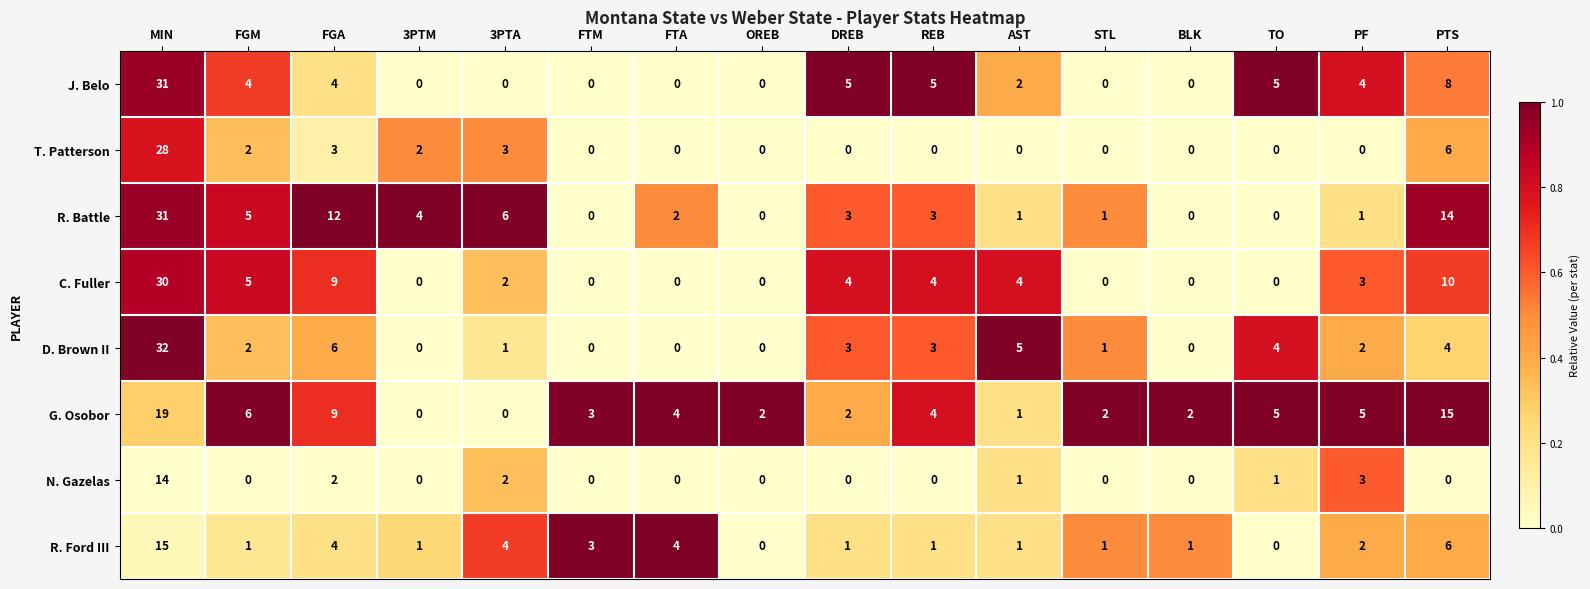

What is the difference between the maximum and minimum values in the G. Osobor series?

19